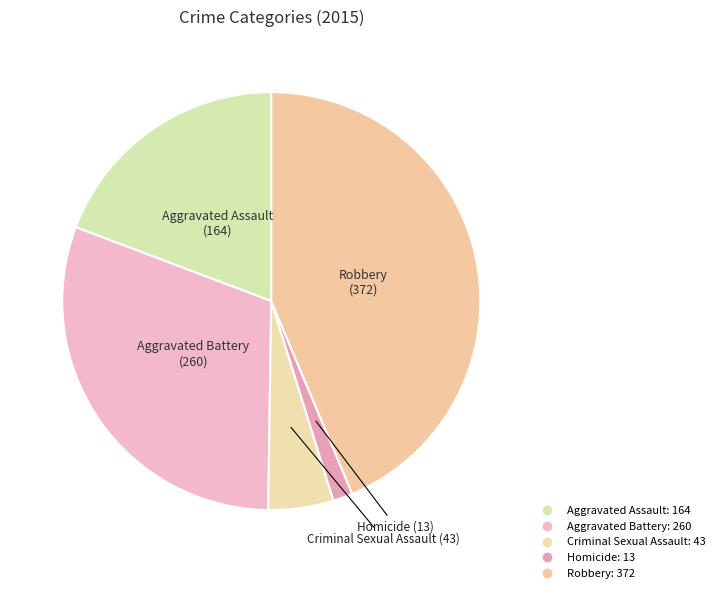

How many slices are in this pie chart?

5